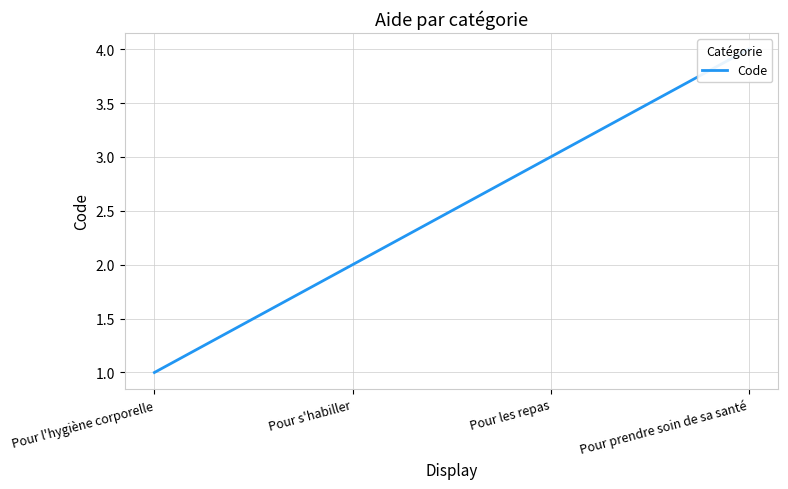

What is the label of the 3rd point from the right?

Pour s'habiller